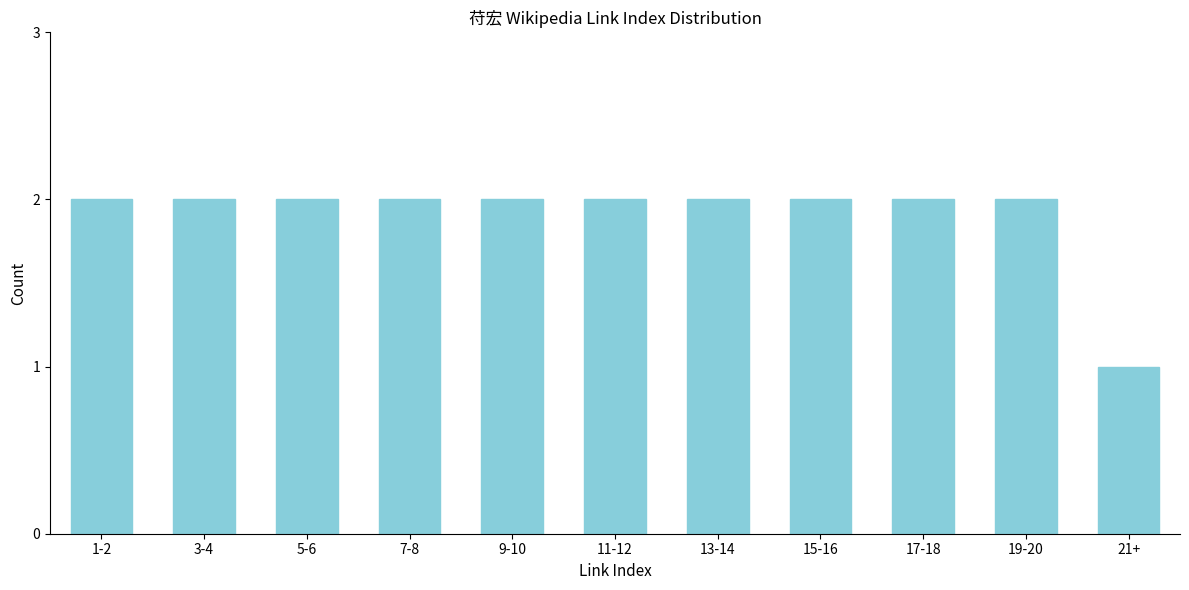

Reading left to right, list all the values displayed in this chart.

2	2	2	2	2	2	2	2	2	2	1